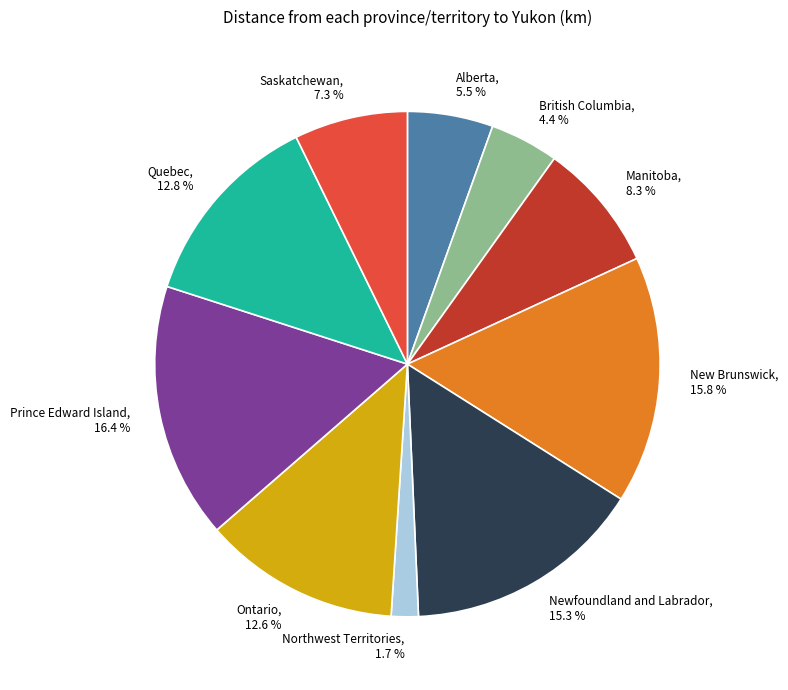

To the nearest percent, what percentage of the pie is Quebec?

13%